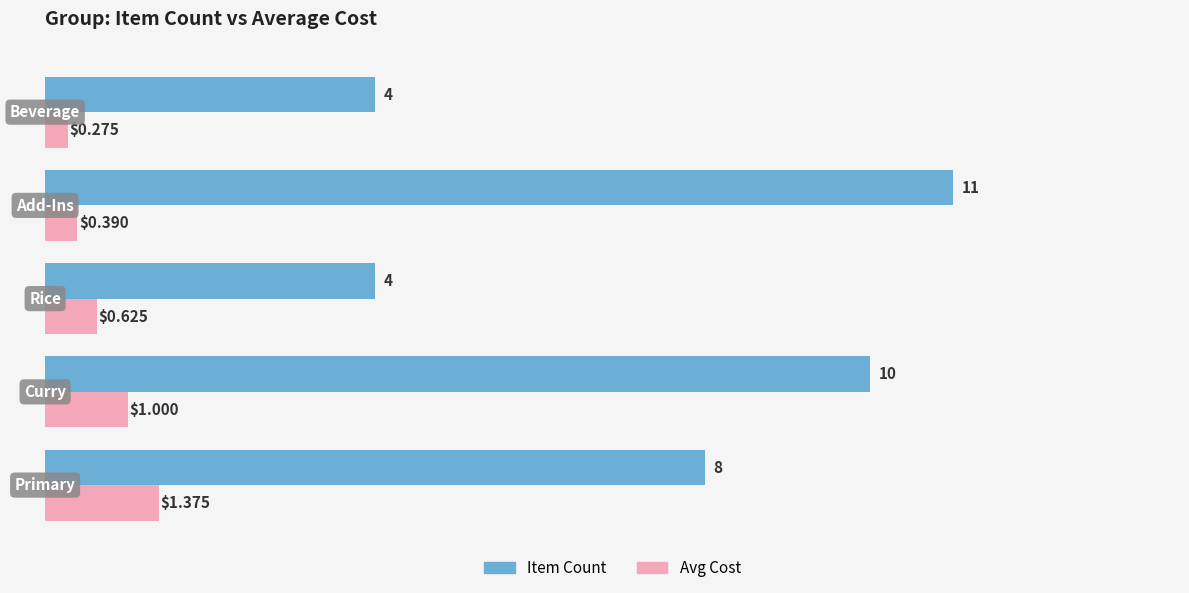

List the series in order of their overall mean, lowest first.

Avg Cost, Item Count